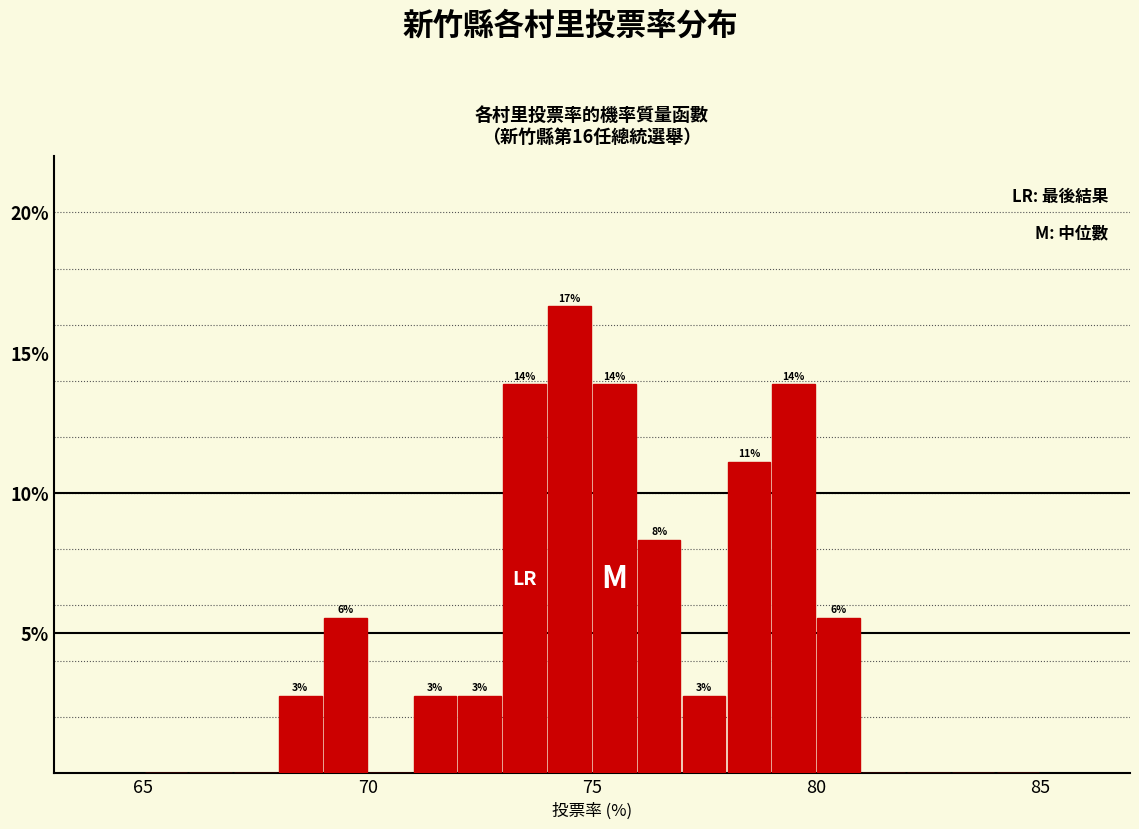

Around what value on the x-axis is the tallest bar? Give the approximate position of its centre, as read against the axis.

74.5